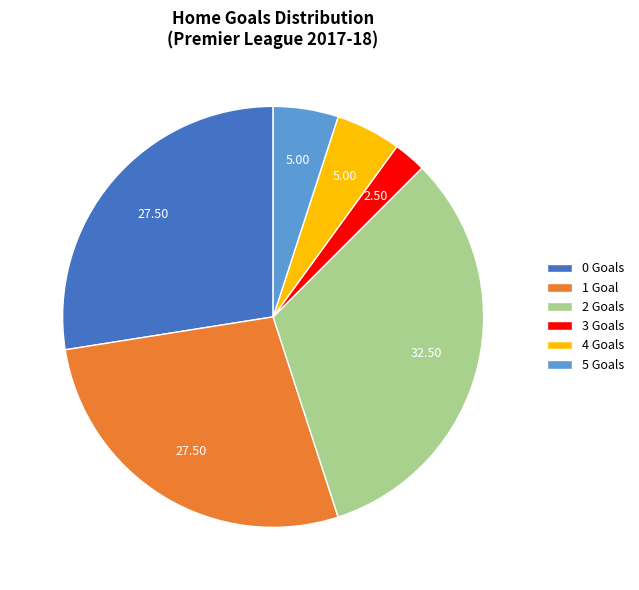

Does any single category account for the majority?

No